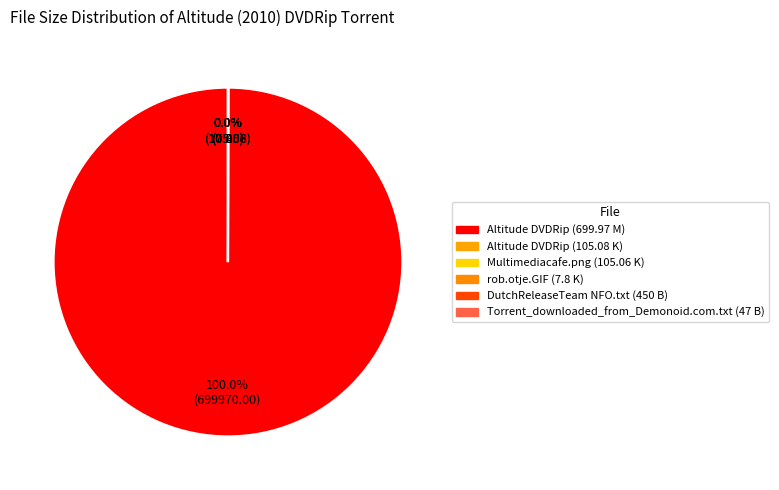

Rank the categories by value from highest to lowest.

Altitude DVDRip (699.97 M), Altitude DVDRip (105.08 K), Multimediacafe.png (105.06 K), rob.otje.GIF (7.8 K), DutchReleaseTeam NFO.txt (450 B), Torrent_downloaded_from_Demonoid.com.txt (47 B)